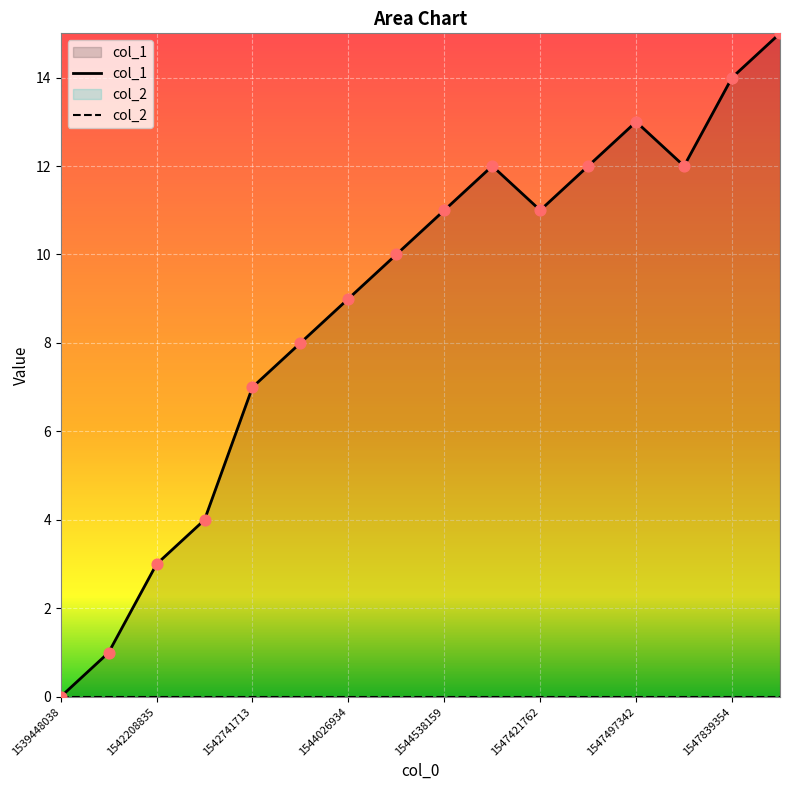

Is the value of col_1 at 1542208835 greater than the value of col_2 at 12?

Yes